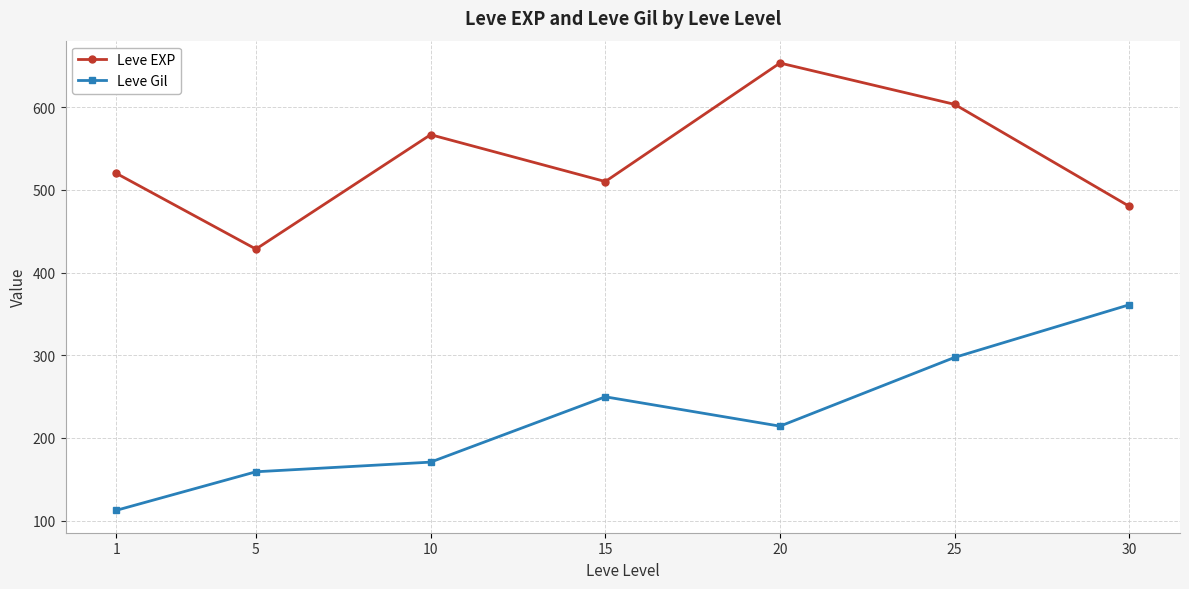

What is the difference between the Leve EXP values at 25 and 30?

123.3